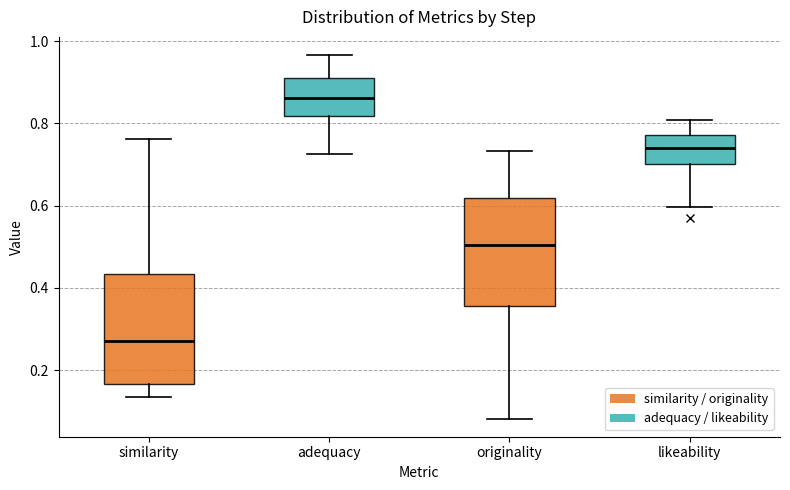

Reading left to right, read every box against the y-axis: the position of its median line, the range the box covers, and the ends of its whiskers. The values are not printed on the chart, so give them approximately, as read against the axis.

similarity: median 0.28, box 0.16 to 0.44, whiskers 0.14 to 0.76
adequacy: median 0.86, box 0.82 to 0.92, whiskers 0.72 to 0.96
originality: median 0.50, box 0.36 to 0.62, whiskers 0.08 to 0.74
likeability: median 0.74, box 0.70 to 0.78, whiskers 0.60 to 0.80